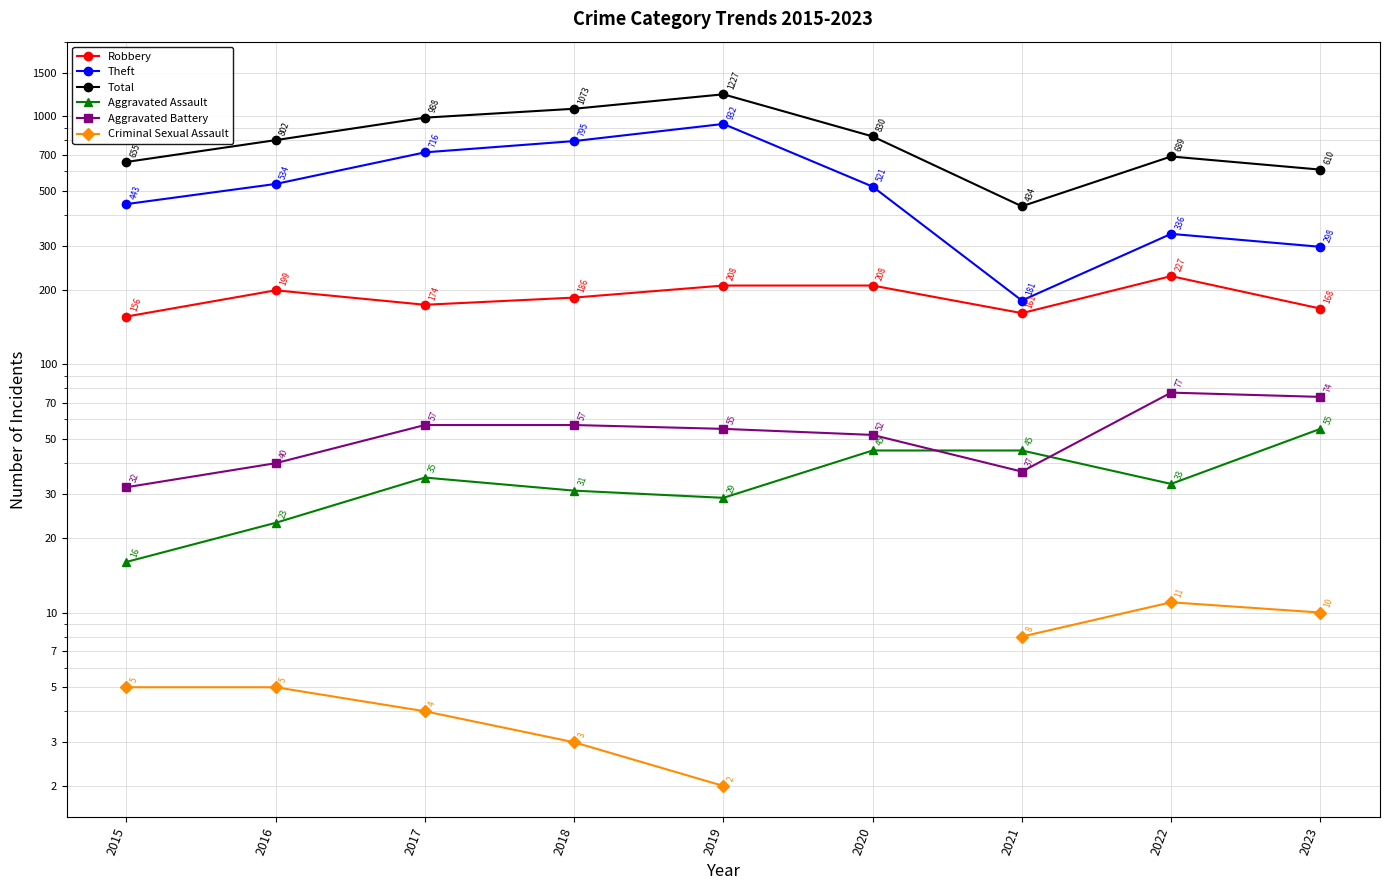

At which category does Theft reach its first local peak?

2019